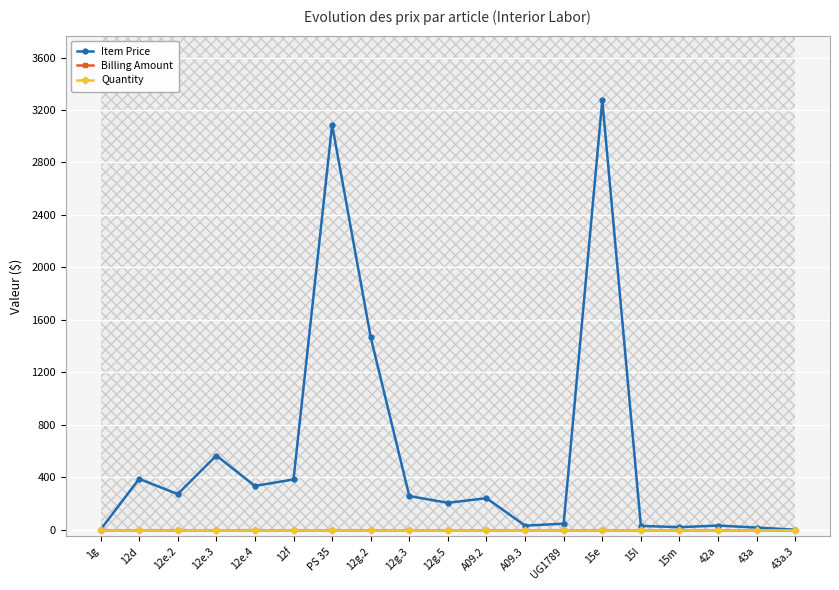

Which category has the highest value across all series?

15e